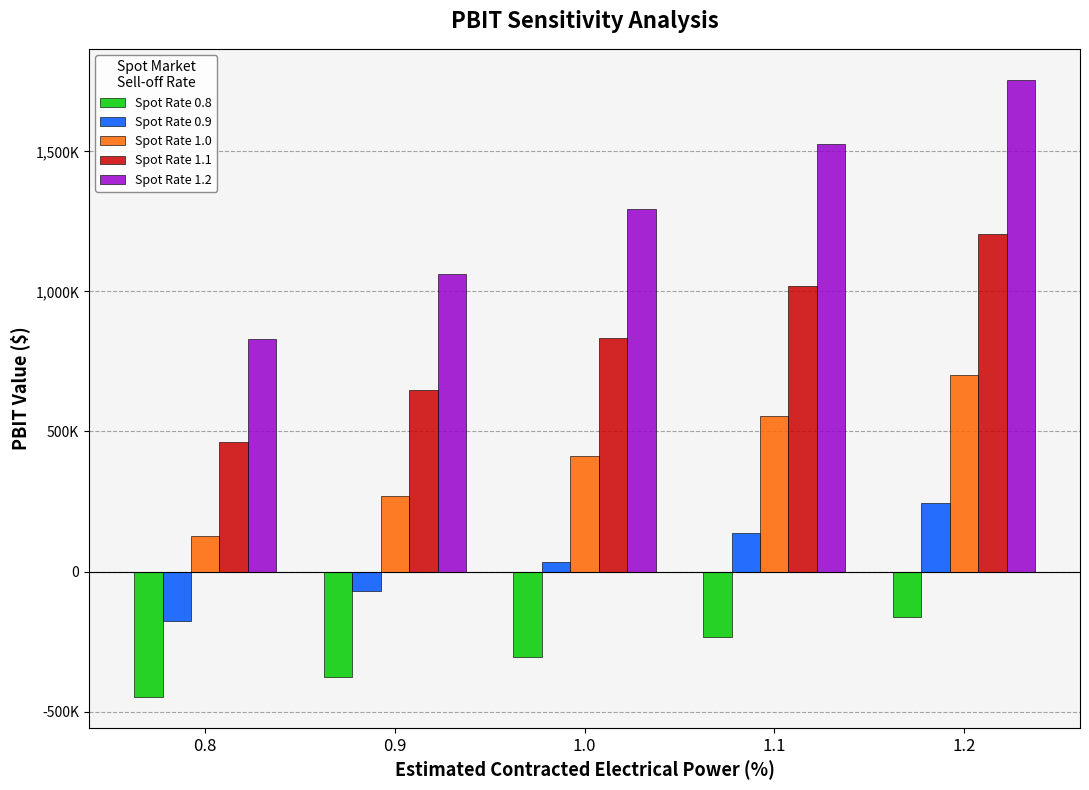

What is the approximate value of Spot Rate 1.0 at 1.0, to the nearest 100?

414000